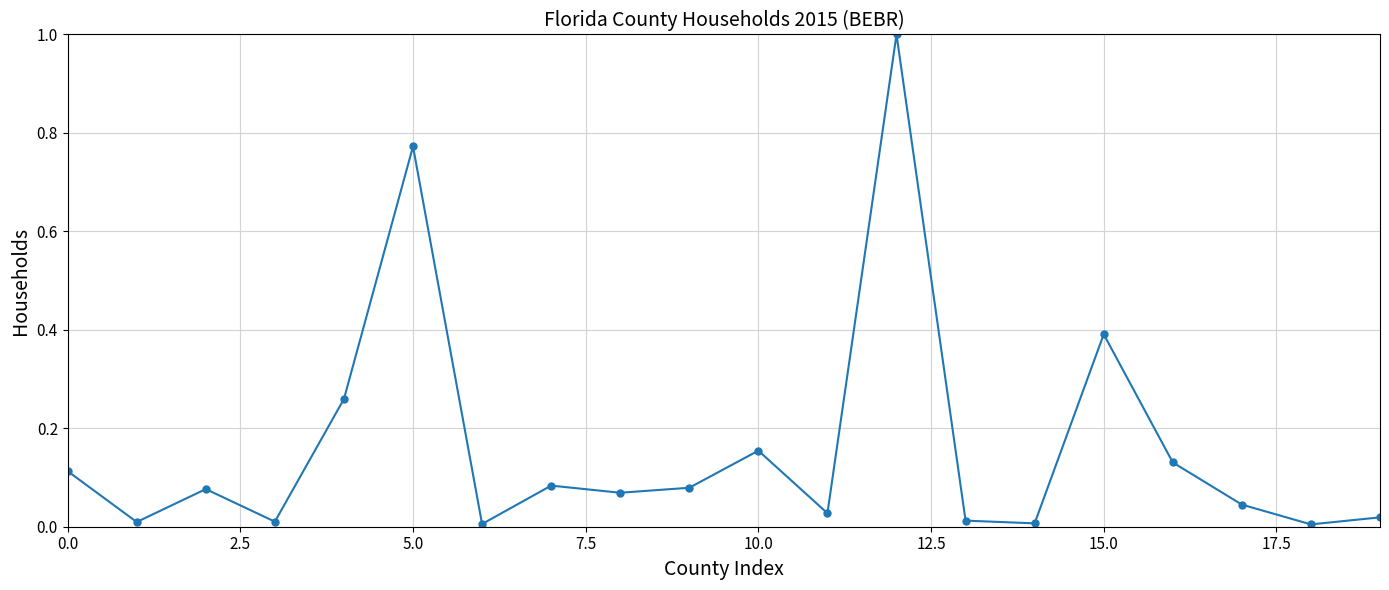

What is the sum of all values?

3.3